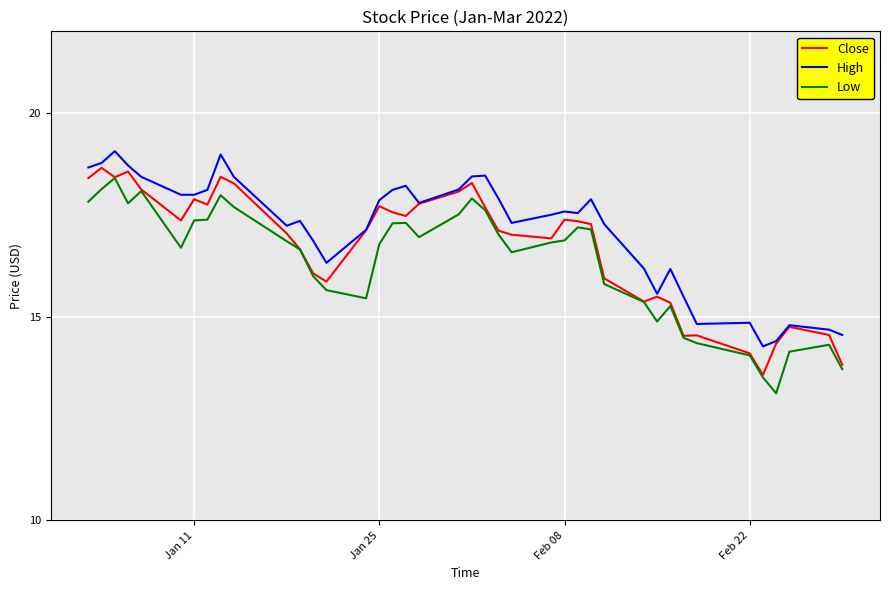

List the series in order of their peak value, lowest first.

Low, Close, High